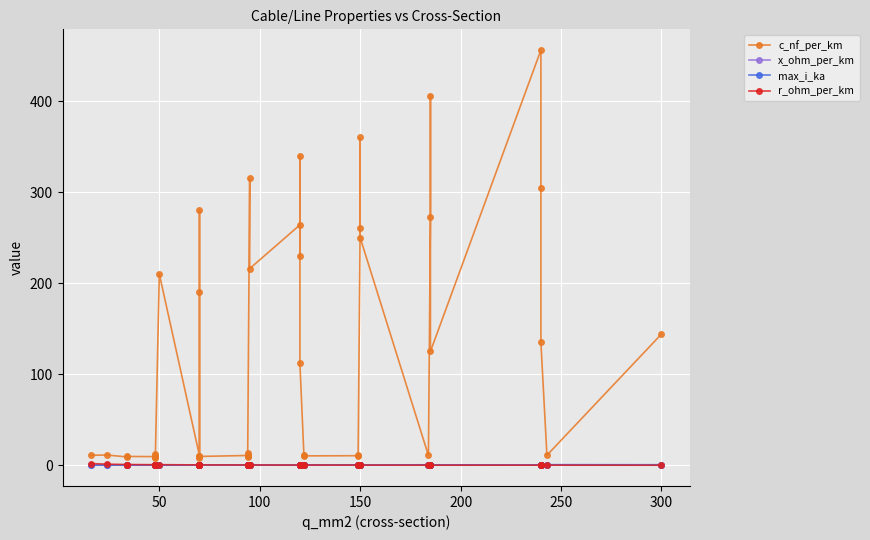

Count the number of categories in the chart.

40